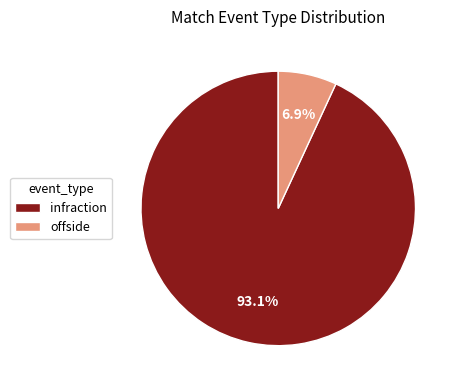

Count the number of slices in the pie.

2